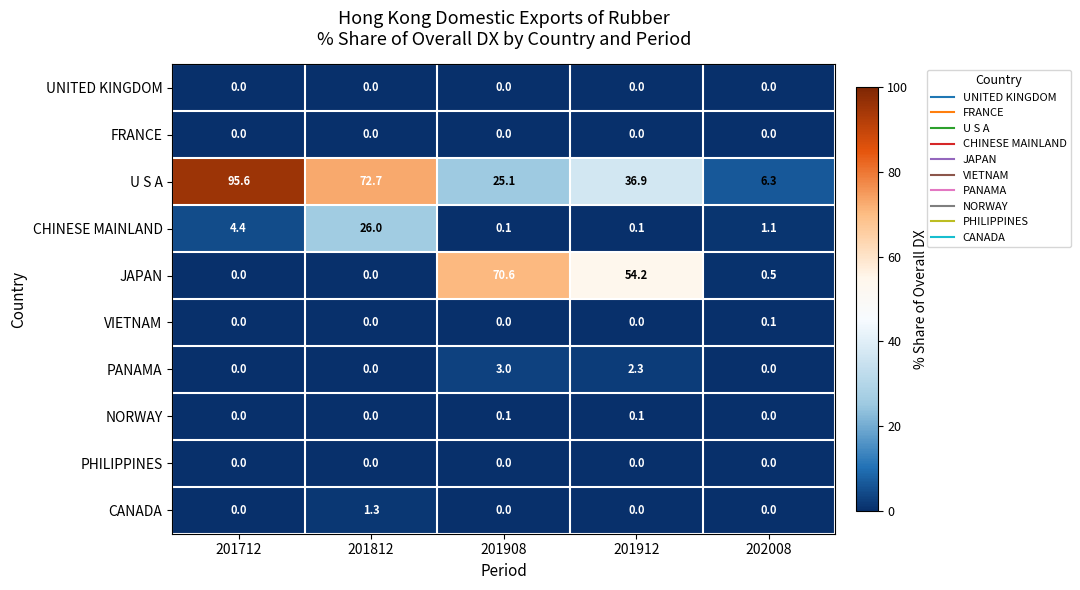

Read the CANADA value at 201812.

1.3